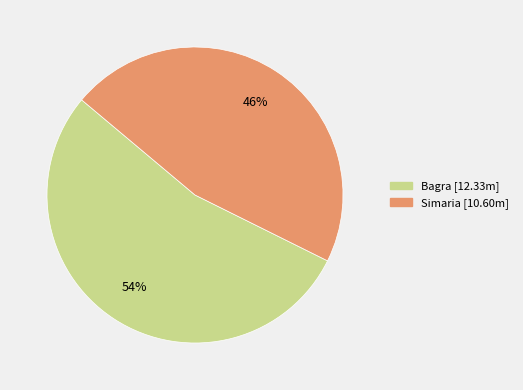

What percentage is the Bagra slice, to the nearest percent?

54%